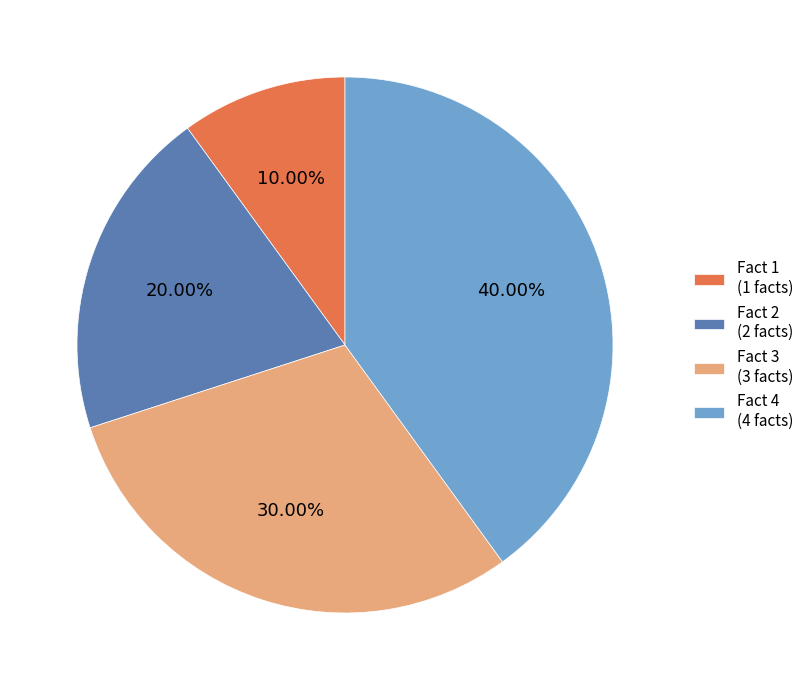

Count the number of slices in the pie.

4